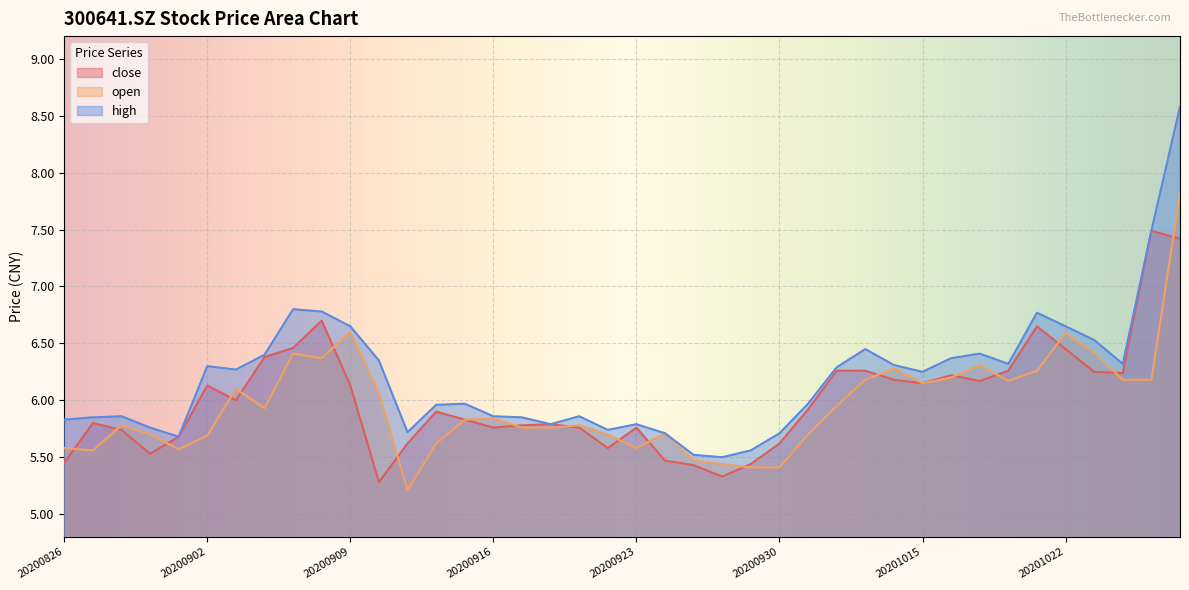

What are all the series names shown in the legend?

close, open, high